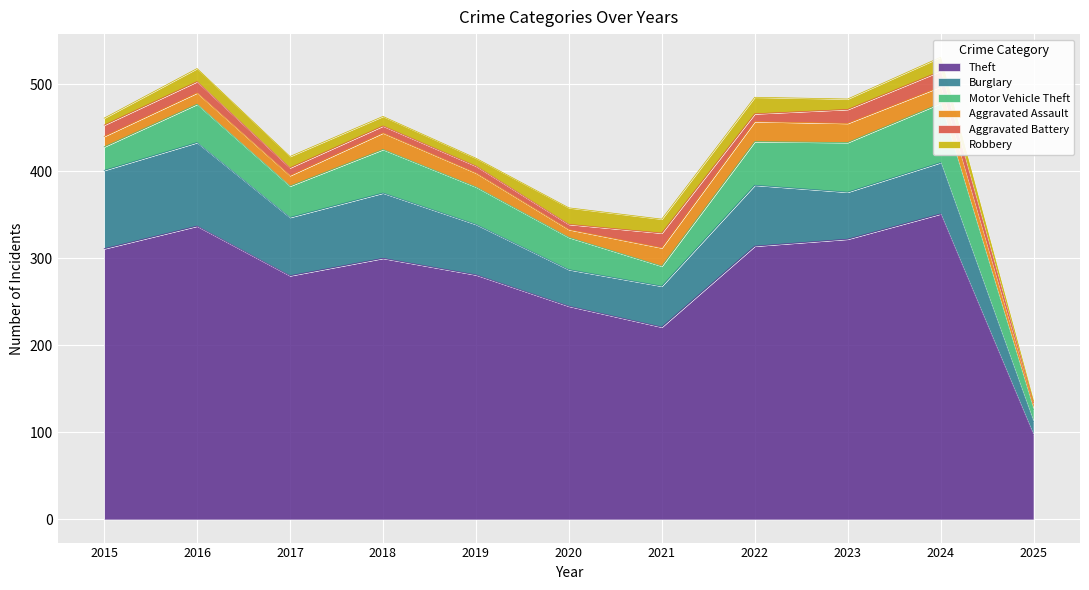

What is the difference between the highest and lowest values at 2018?

292